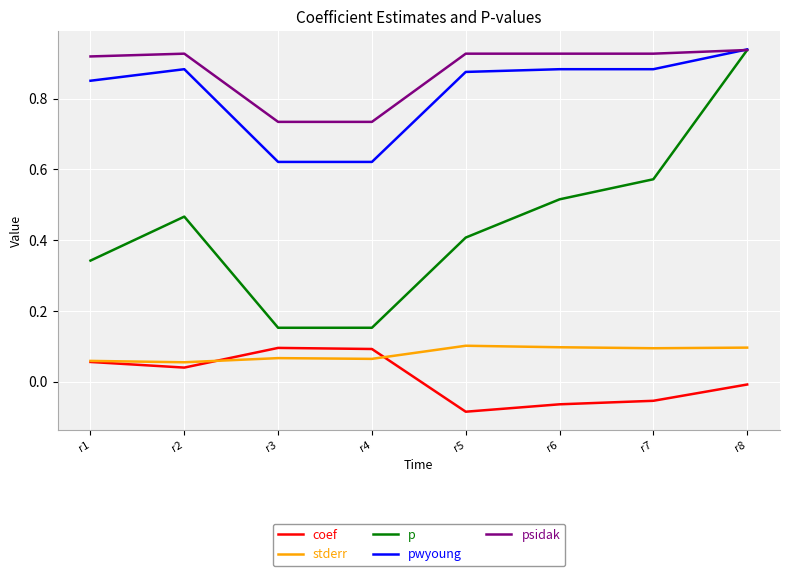

True or false: psidak has more than 2 interior local peaks.

False